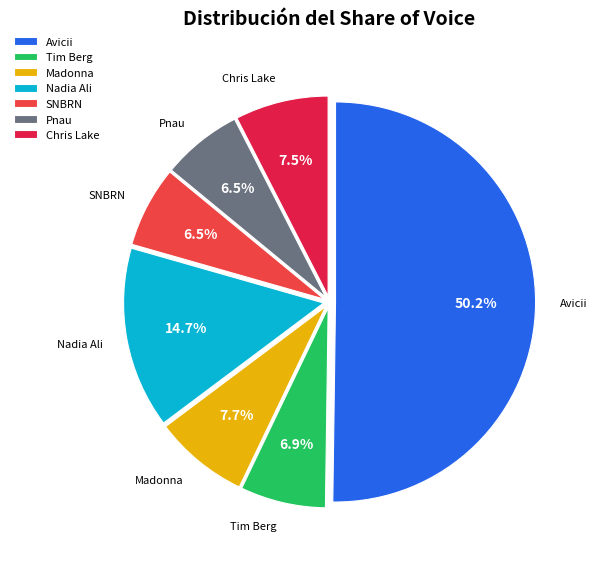

Which slice is the largest?

Avicii